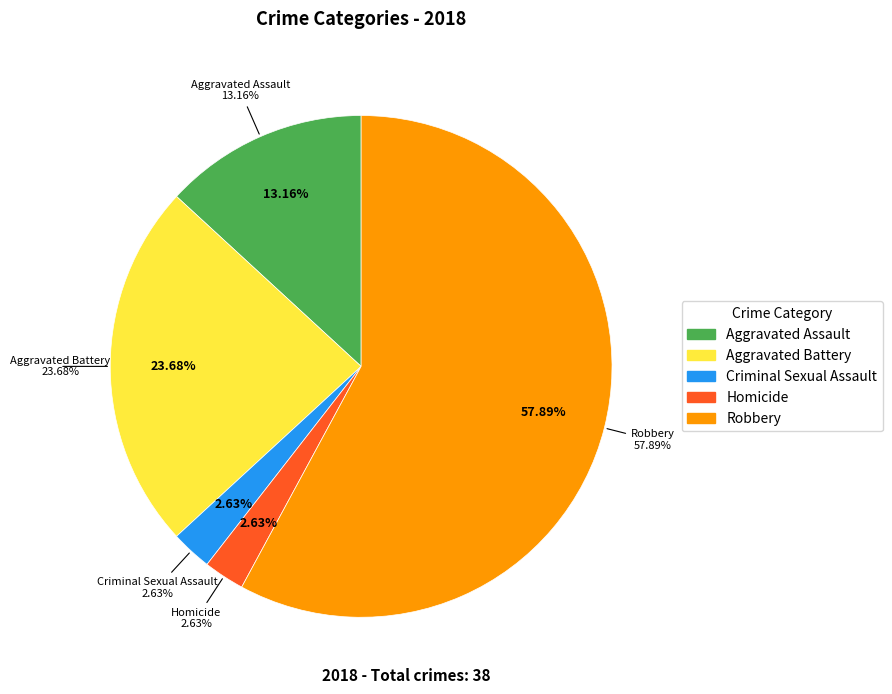

What percentage is the Homicide slice, to the nearest percent?

3%